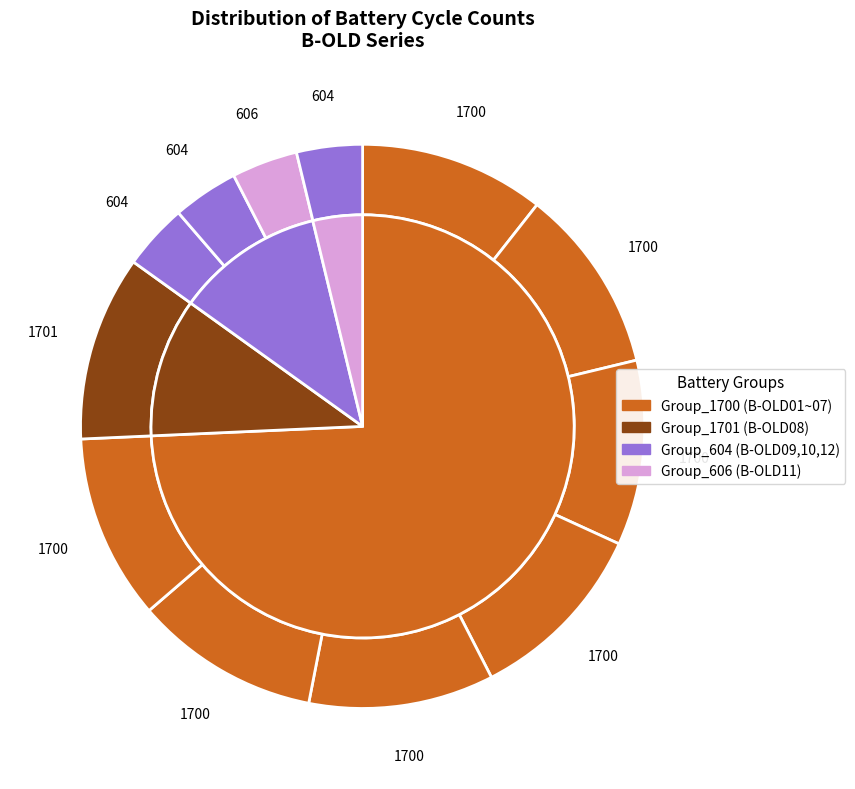

Count the number of slices in the pie.

12